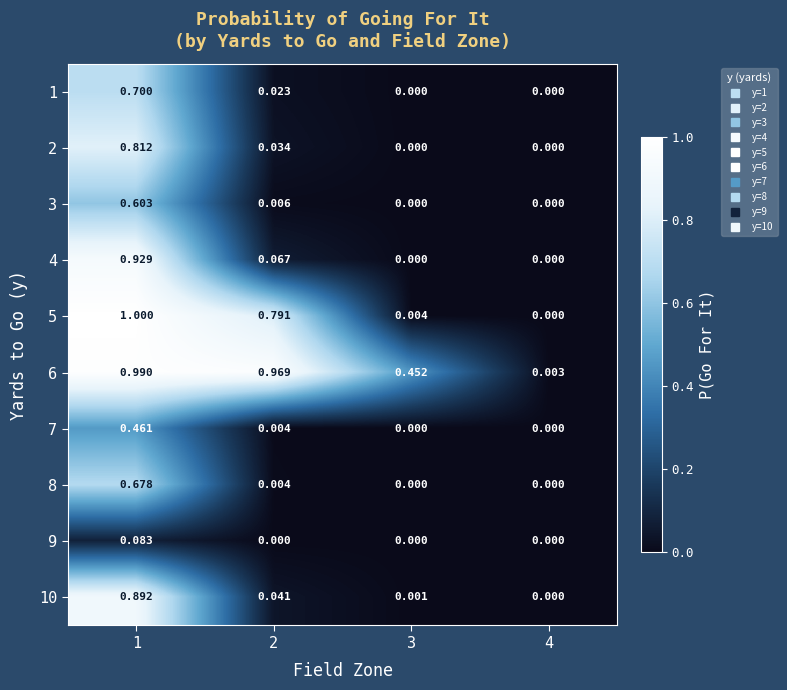

Is the value of 5 at 2 greater than the value of 6 at 4?

Yes